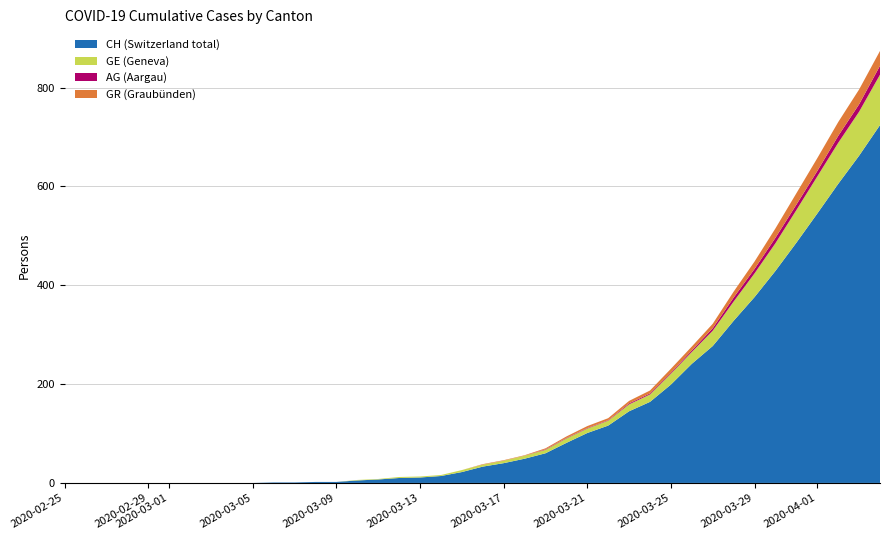

Reading right to left, list all the values displayed in this chart.

CH: 724	662	605	545	486	429	376	328	277	241	199	164	145	116	101	81	60	49	40	33	22	14	11	10	7	5	2	2	1	1	0	0	0	0	0	0	0	0	0	0
GE: 102	89	83	75	66	56	48	39	31	24	22	15	14	10	9	9	7	6	5	4	4	2	2	2	1	1	0	0	0	0	0	0	0	0	0	0	0	0	0	0
AG: 18	15	14	11	11	11	9	8	5	3	2	2	2	1	1	1	1	0	0	0	0	0	0	0	0	0	0	0	0	0	0	0	0	0	0	0	0	0	0	0
GR: 30	30	28	26	23	19	15	12	9	8	8	6	5	4	4	3	2	1	1	1	0	0	0	0	0	0	0	0	0	0	0	0	0	0	0	0	0	0	0	0